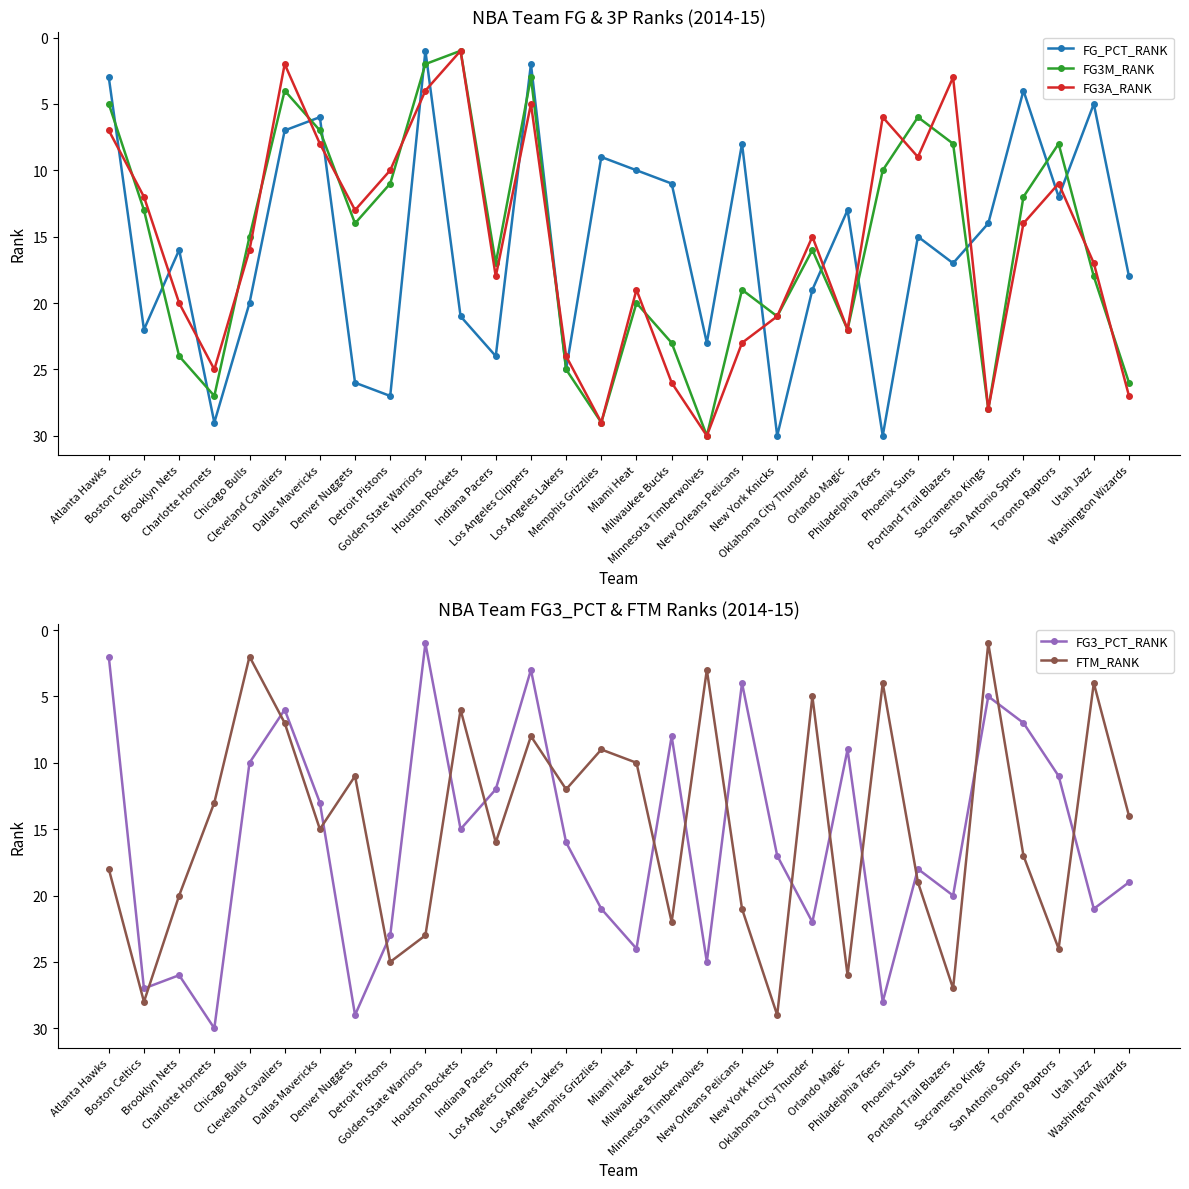

What is the total value across all series at Indiana Pacers?

87